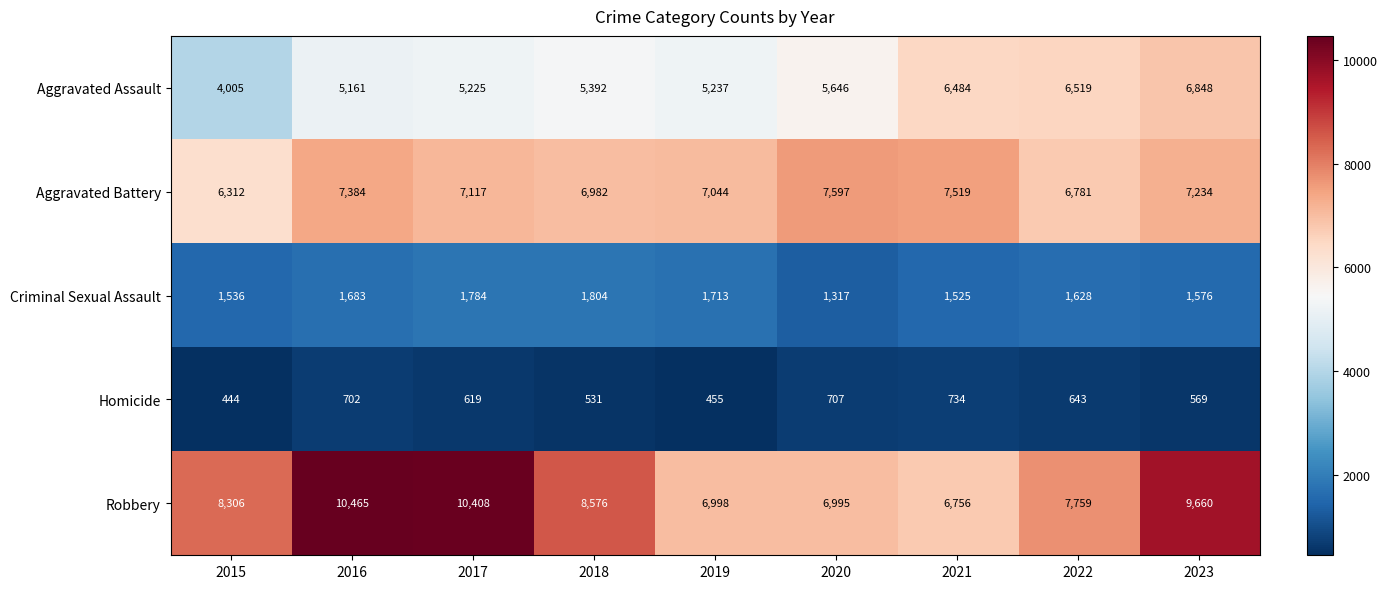

What is the sum of all Aggravated Battery values?

63970